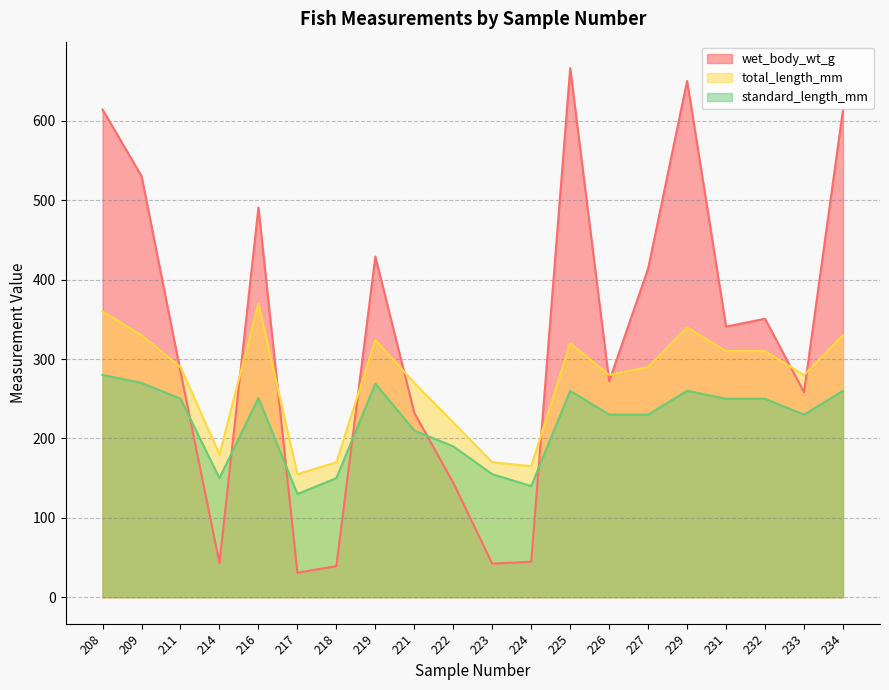

True or false: total_length_mm has more than 1 interior local peaks.

True